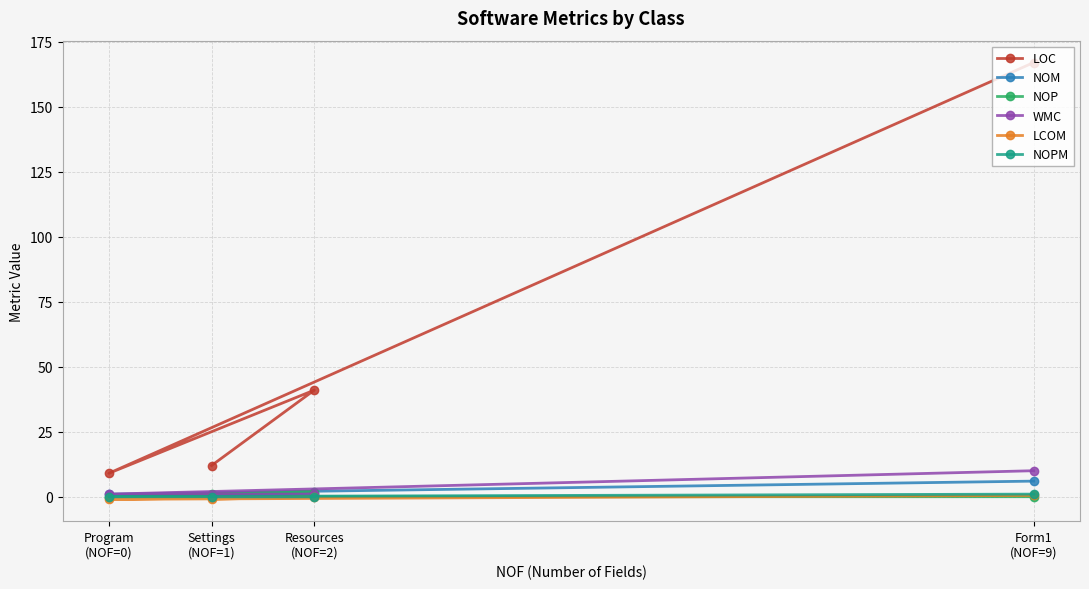

Is it true that NOPM equals 0.4 at Resources
(NOF=2)?

False